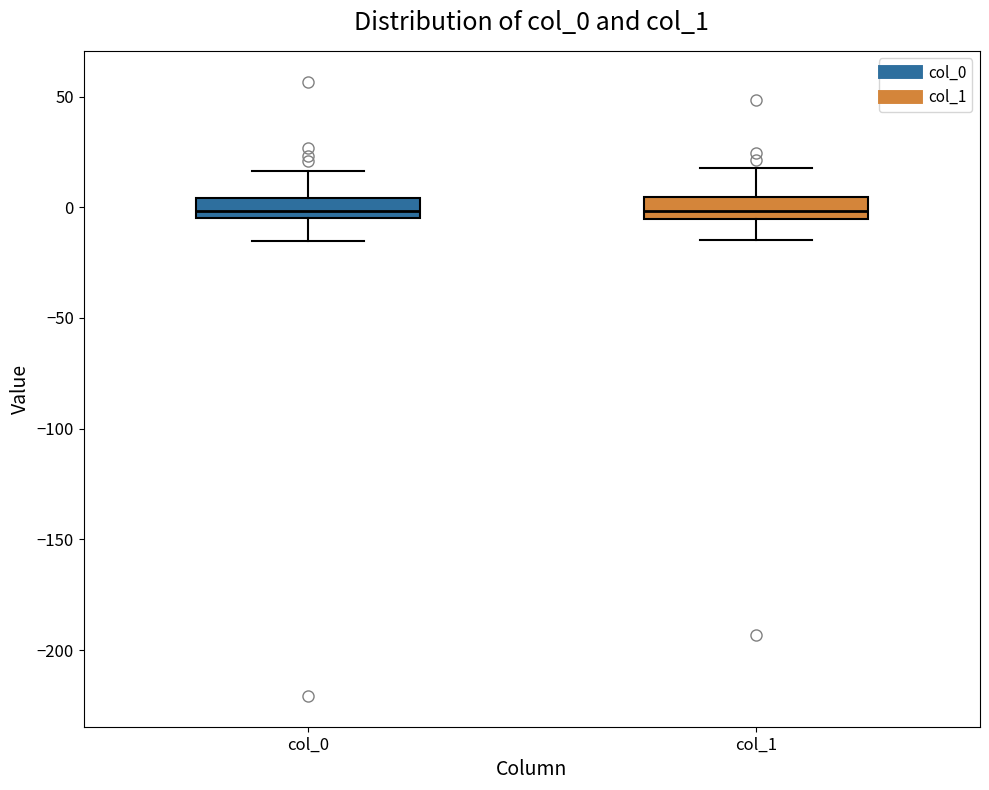

Reading left to right, transcribe this box plot: for each box, give where its median line is, the range the box spans, and where its two whiskers end, as read against the y-axis. The values are not printed on the chart, so give them approximately, as read against the axis.

col_0: median 0, box -5 to 5, whiskers -15 to 15
col_1: median 0, box -5 to 5, whiskers -15 to 20